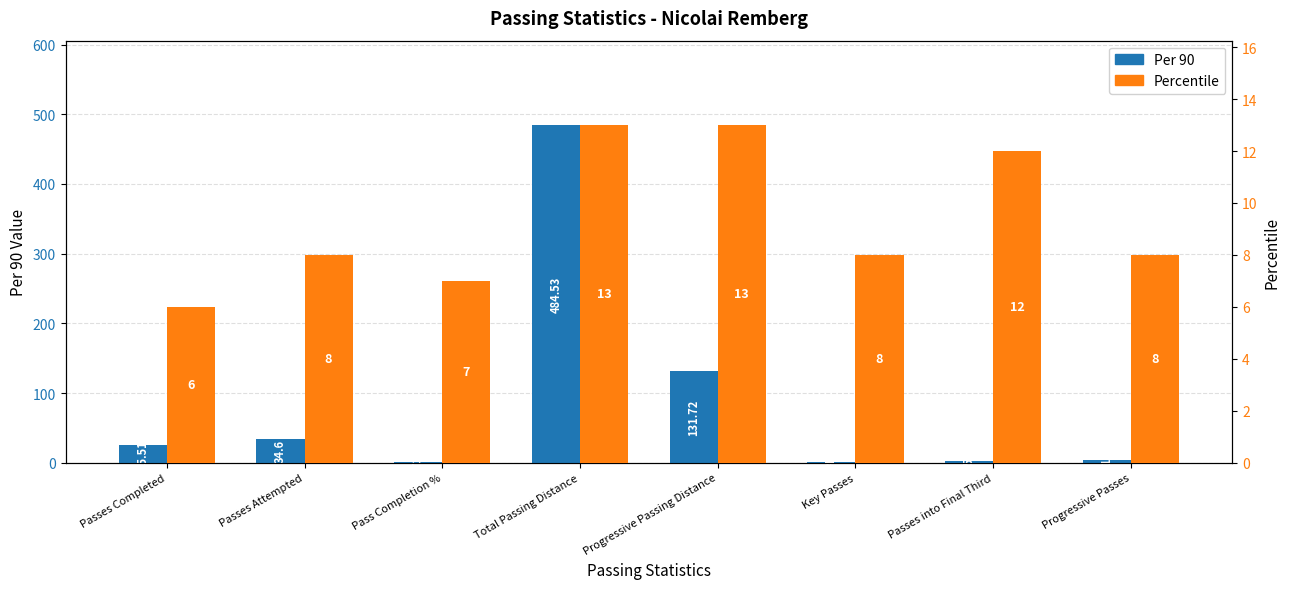

What is the sum of all Percentile values?

75.0